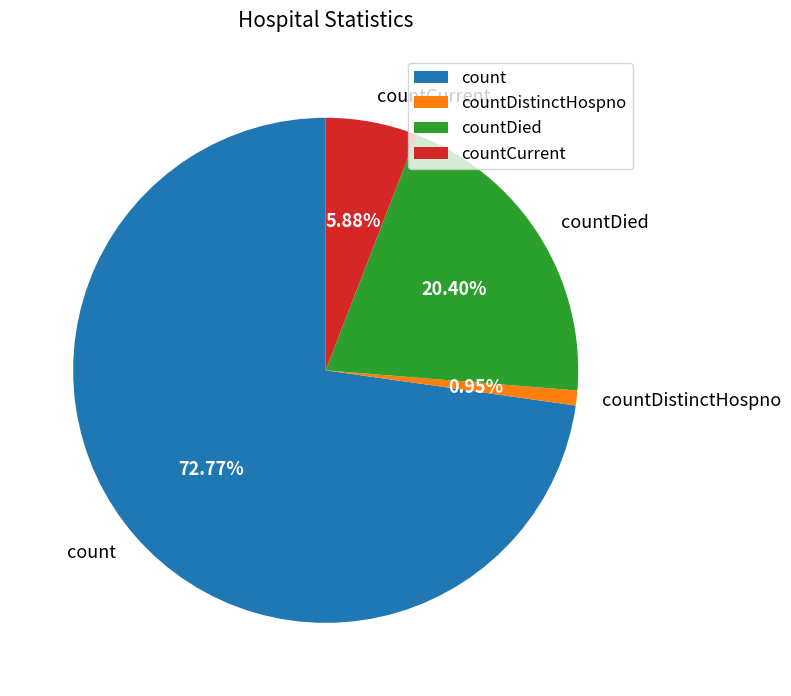

How much of the chart is everything except count?

27.2%